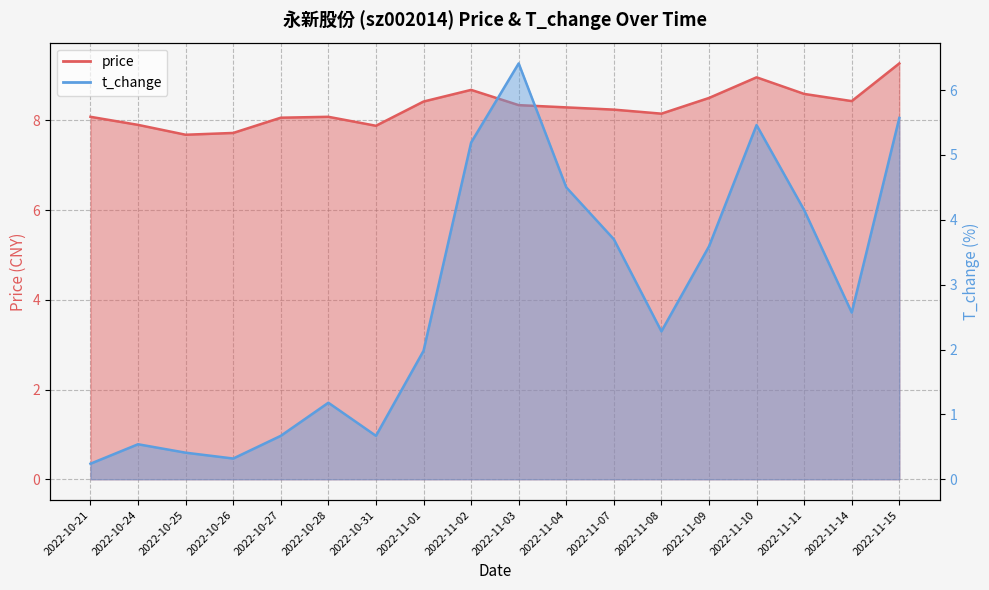

The t_change series shows 5.2 at 2022-11-02. True or false?

True